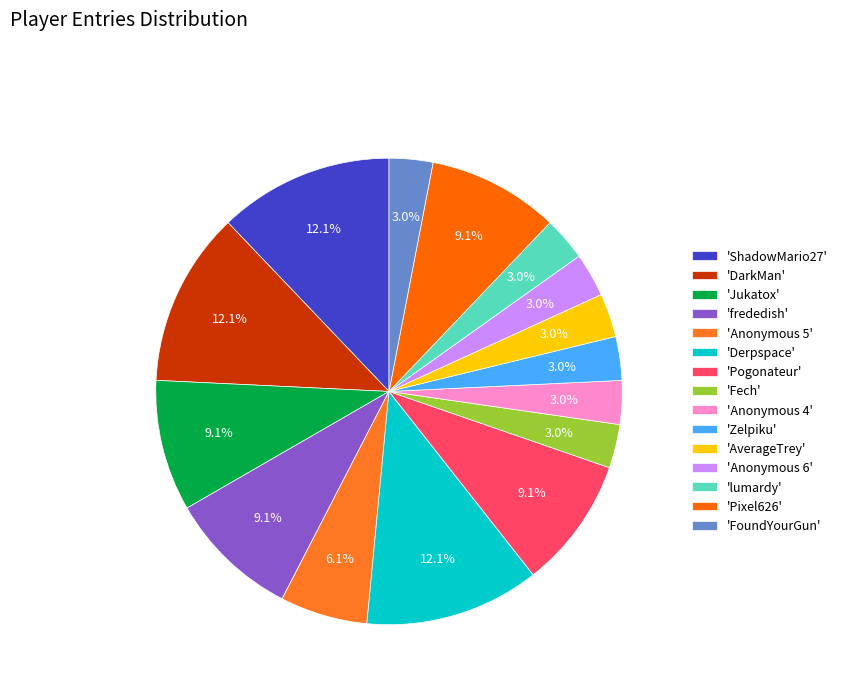

How many segments does this pie chart have?

15